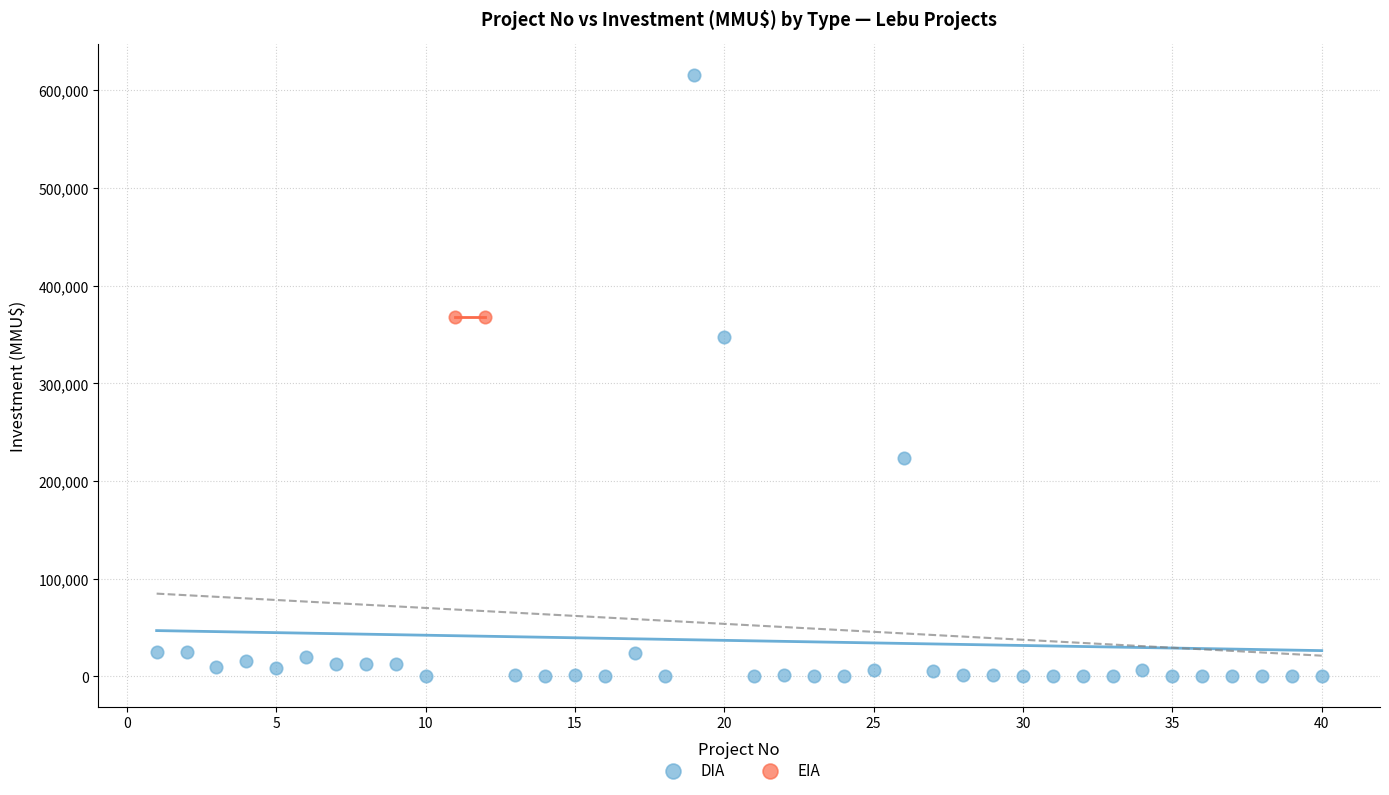

Which series contains the lowest Y value?

DIA